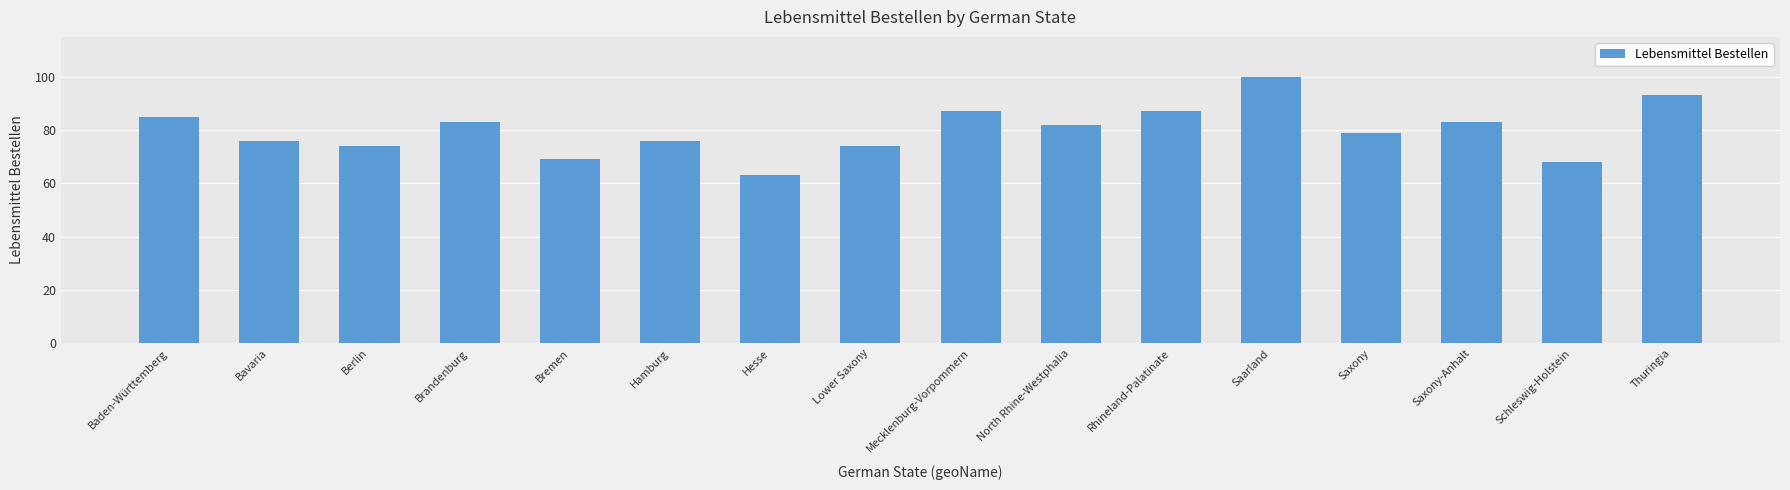

How many data points are less than 82?

8